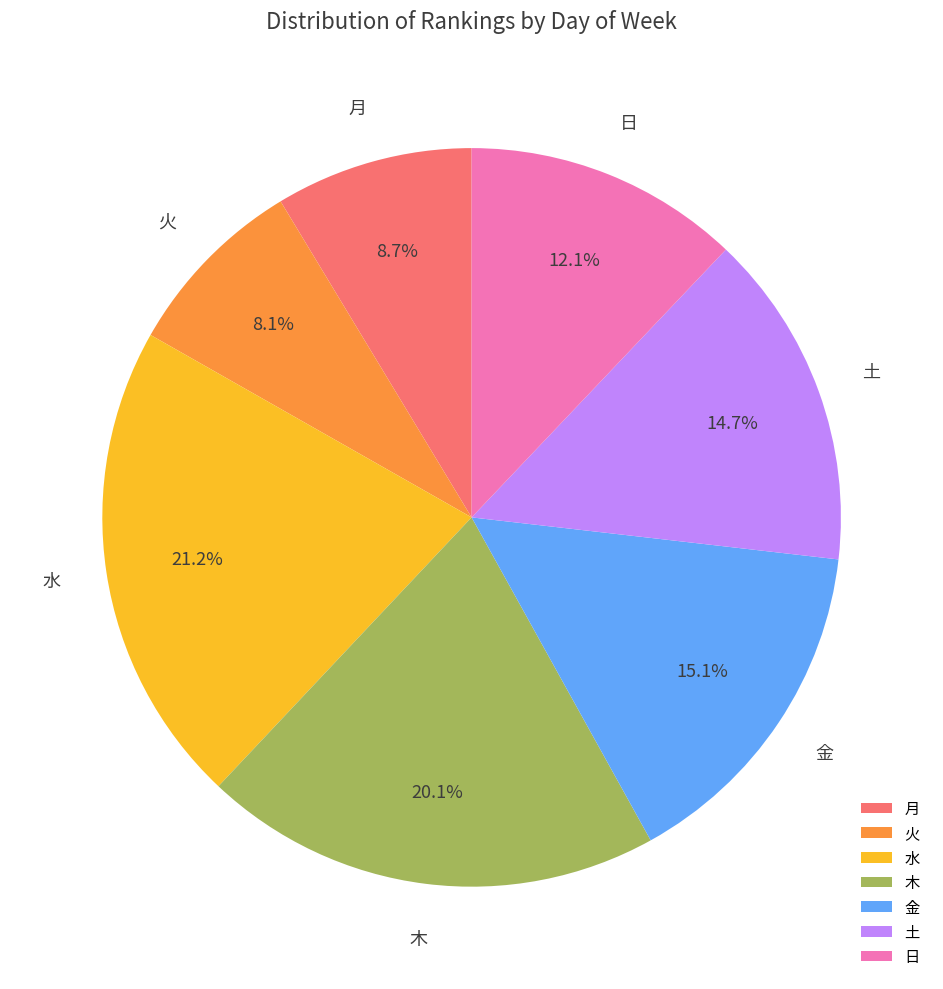

Which category has the smallest portion of the pie?

火